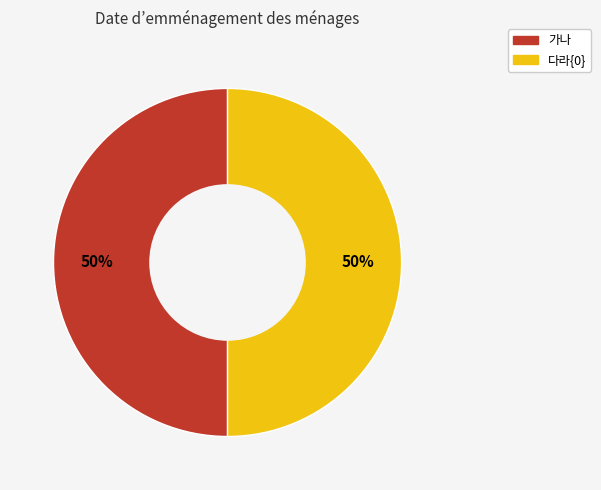

Is the sum of 다라{0} and 가나 greater than half?

Yes